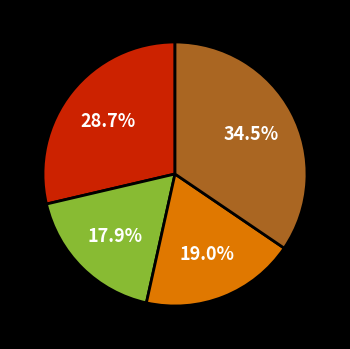

Is there any slice that represents more than half of the pie?

No